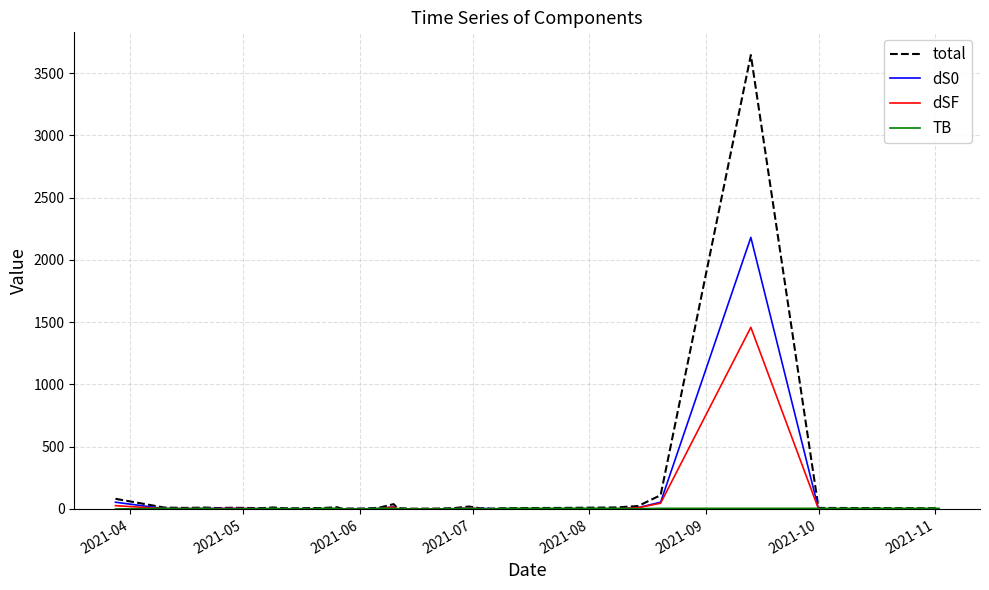

Which series has the widest spread of values?

total